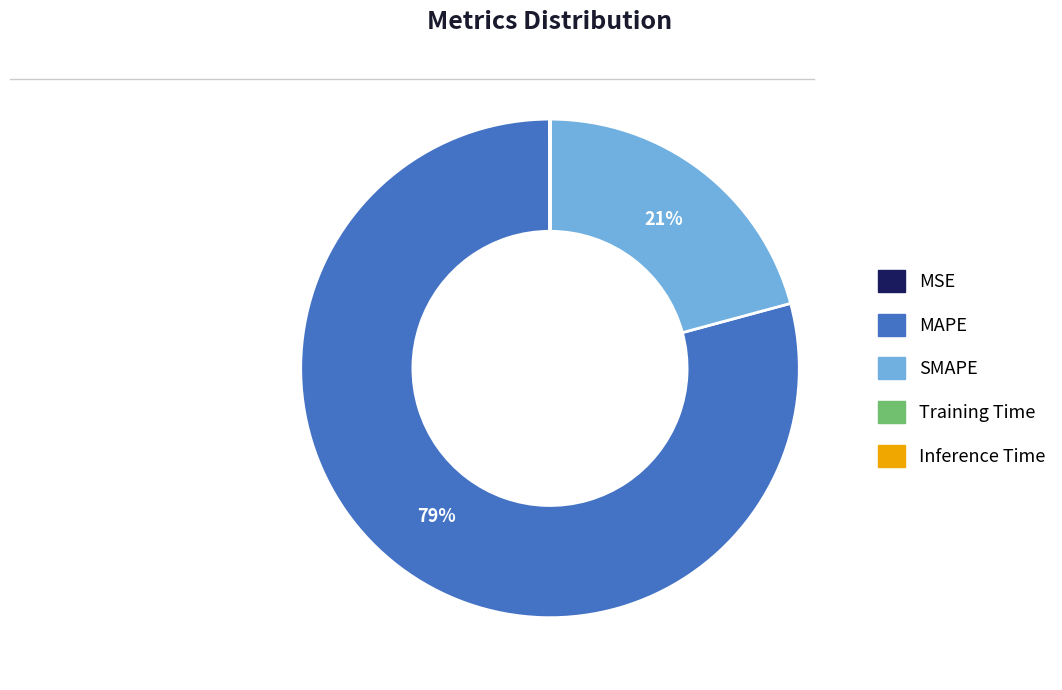

Which slice is the largest?

MAPE